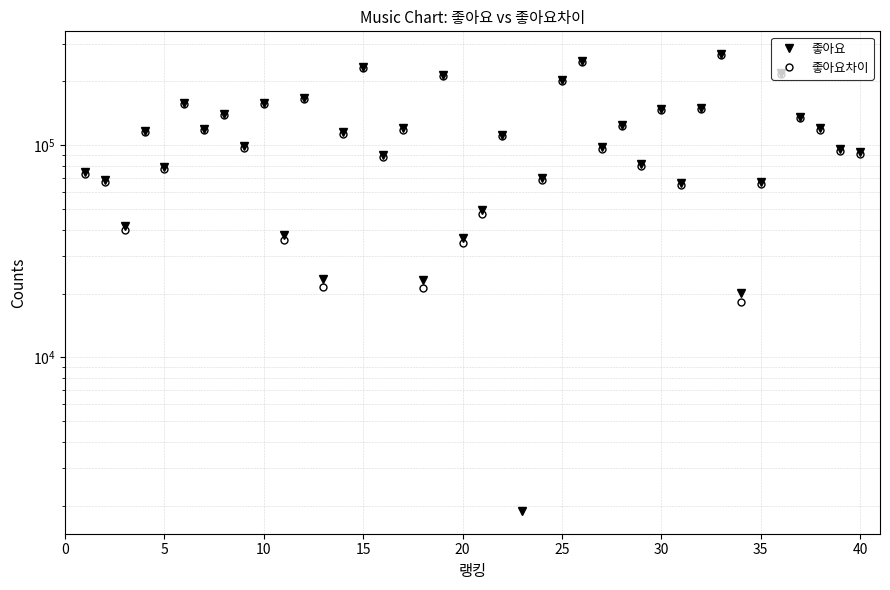

At how many categories does at least one series exceed 209939?

5